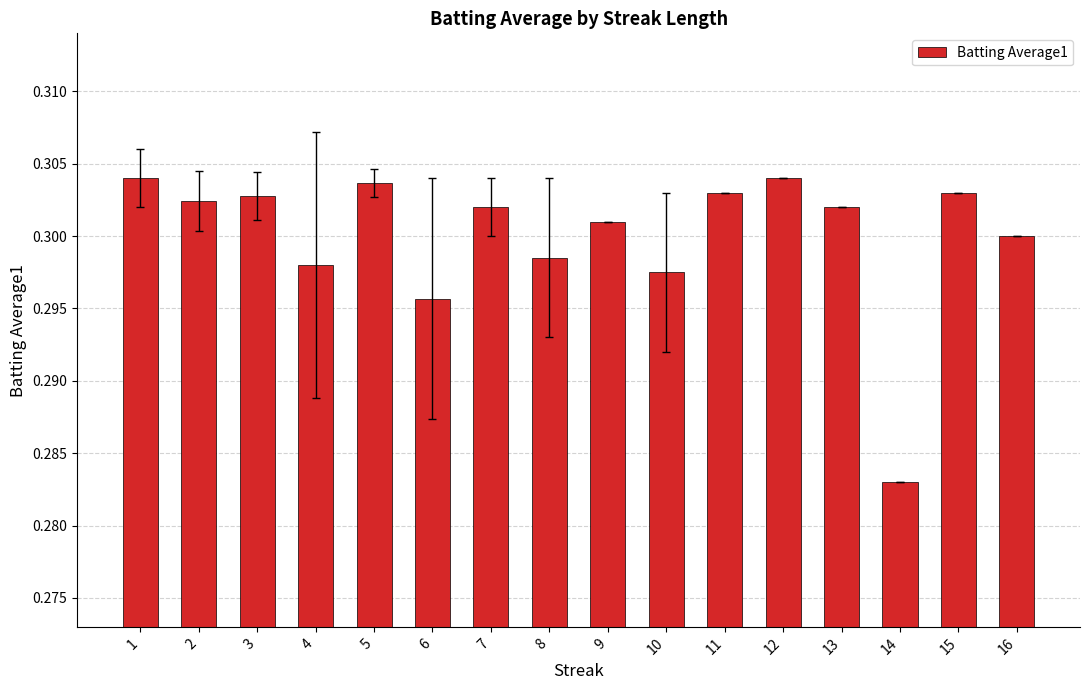

Count the number of categories in the chart.

16